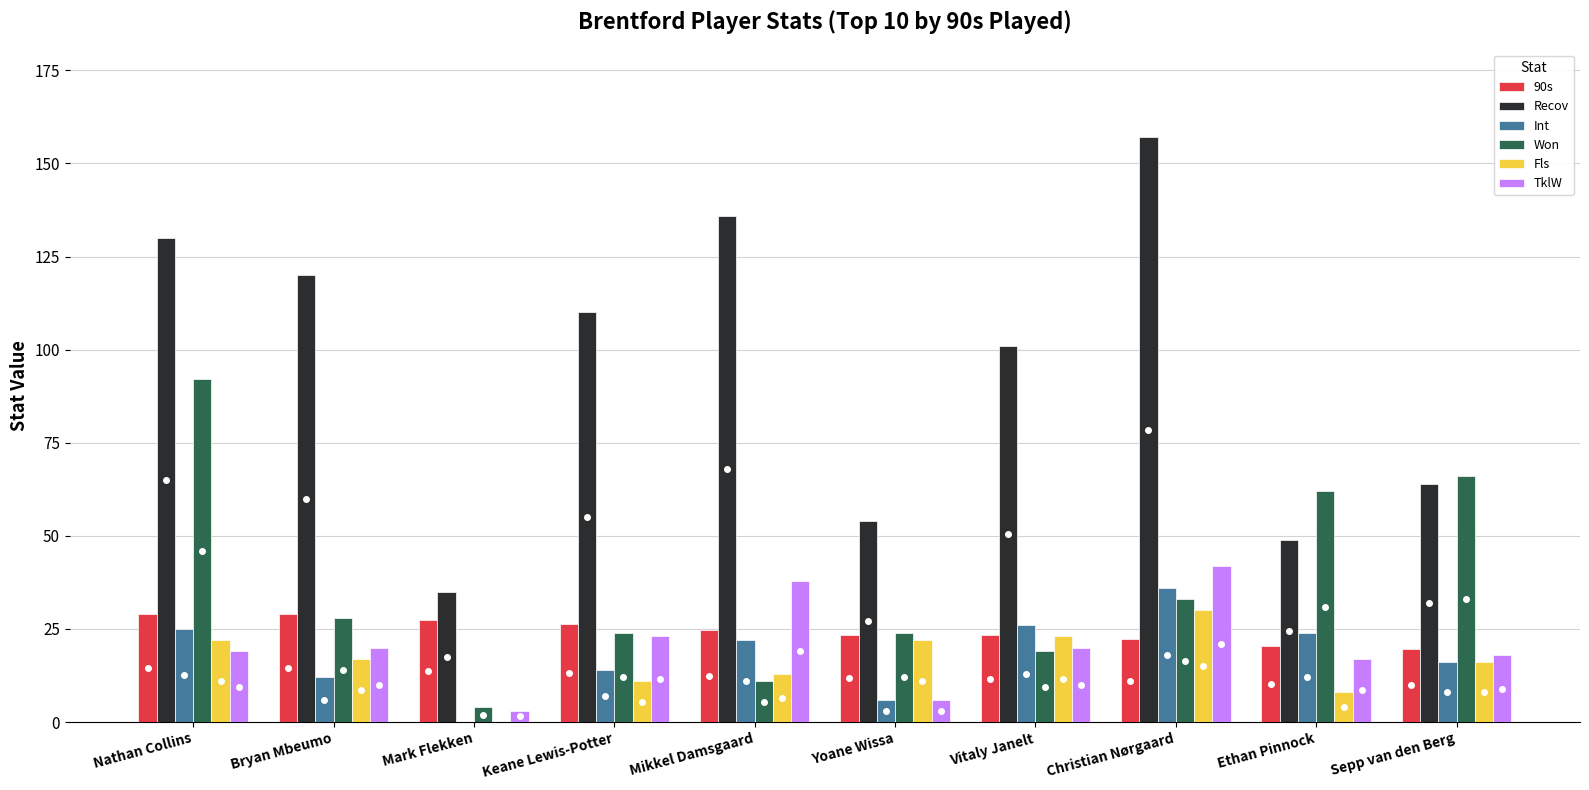

What is the total value across all series at Mikkel Damsgaard?

244.6